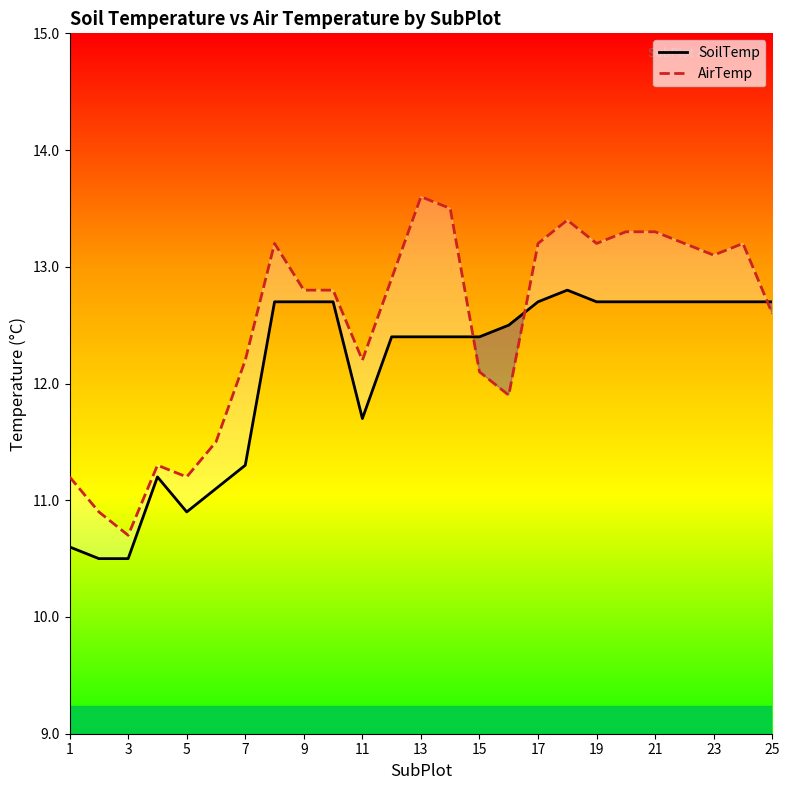

In AirTemp, how many points are higher than both neighbors (excluding endpoints)?

5